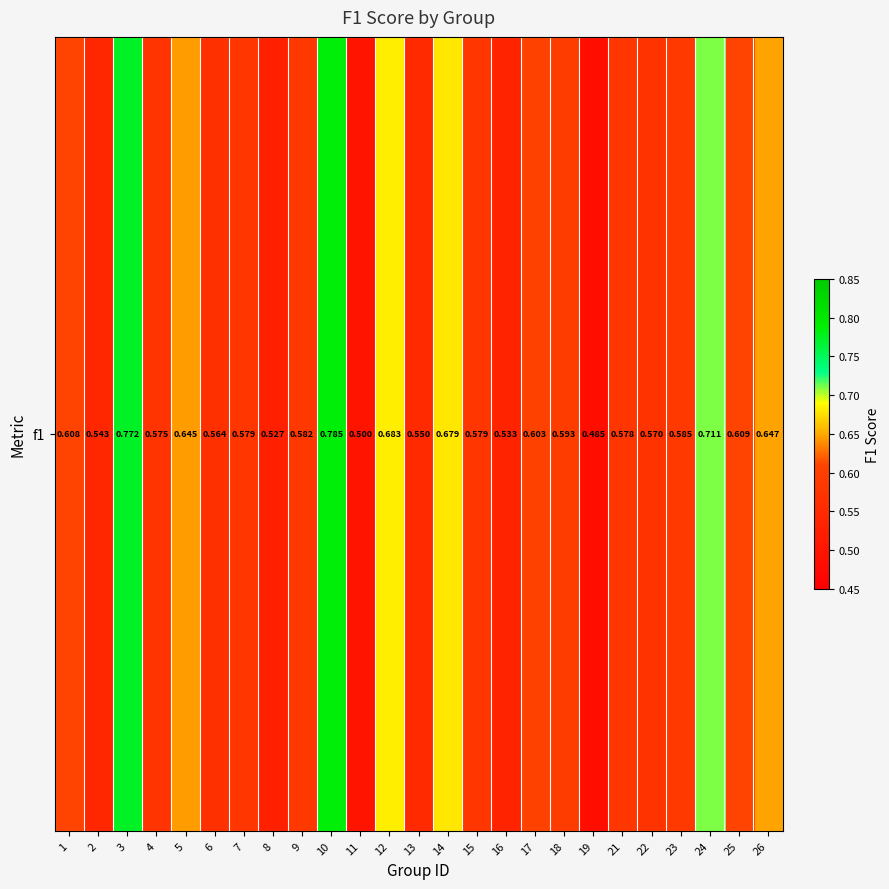

How many data points does each series have?

25